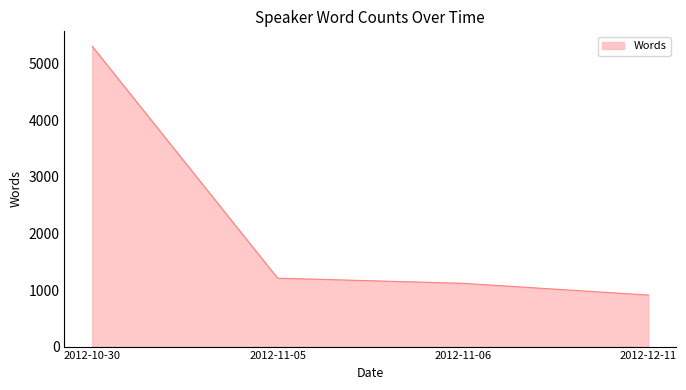

Is it true that the value at 2012-11-05 is 1210?

True